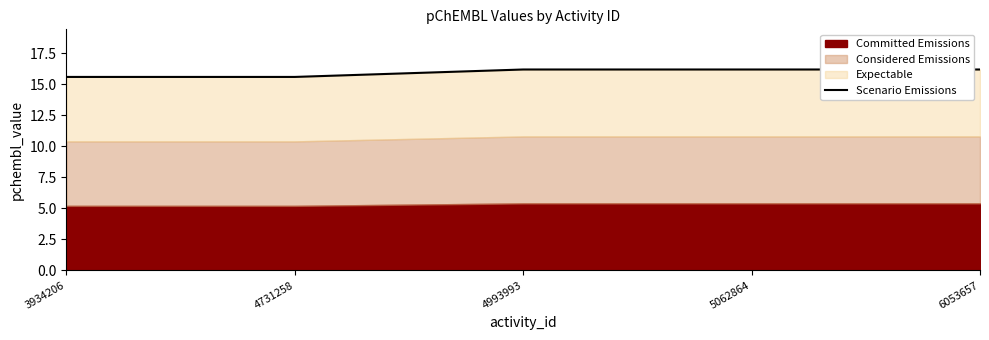

Reading right to left, extract all data points from this chart.

6053657=16.2	5062864=16.2	4993993=16.2	4731258=15.6	3934206=15.6